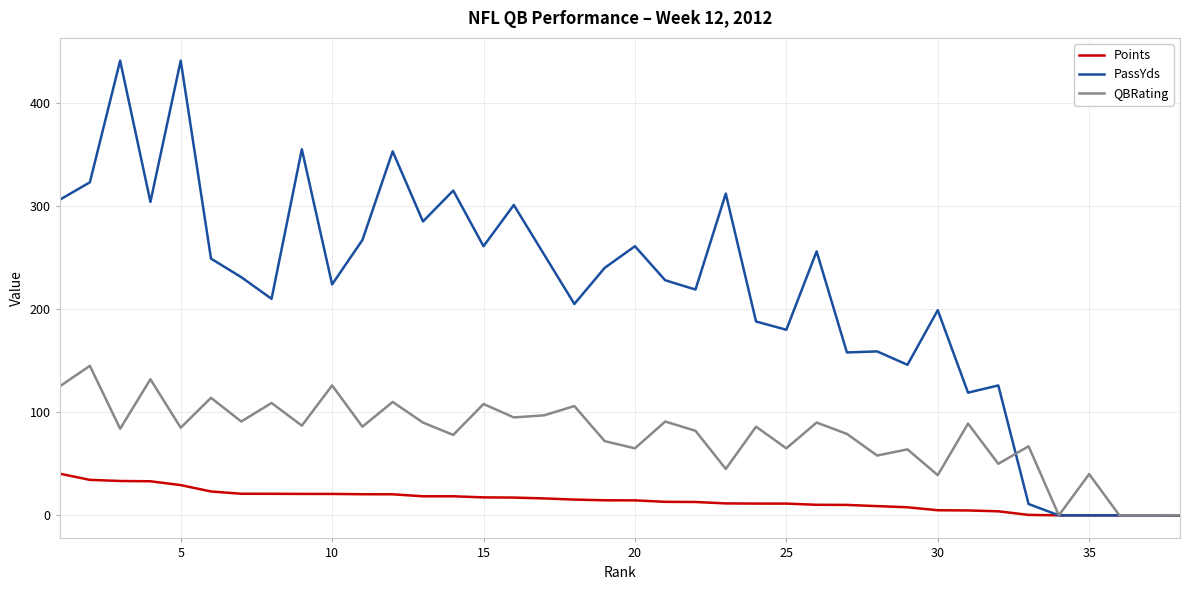

Which series has the widest spread of values?

PassYds